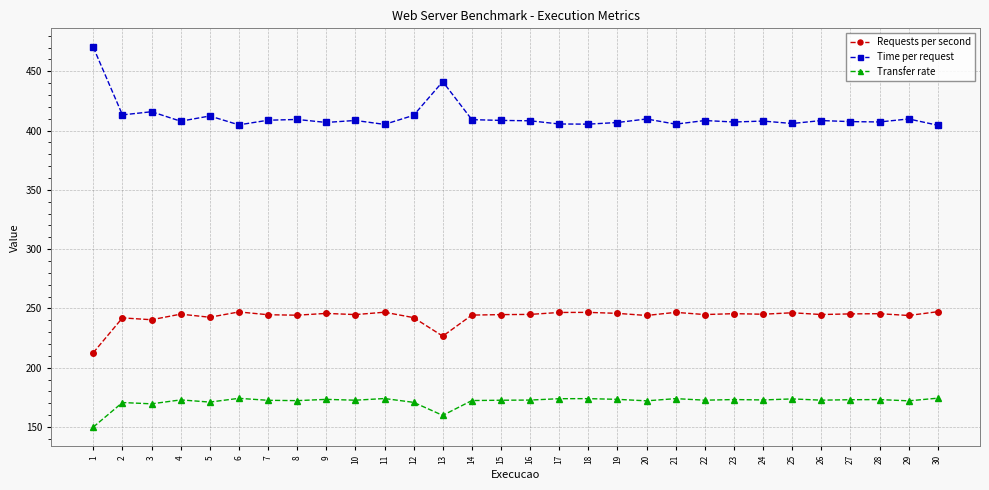

True or false: Transfer rate and Requests per second cross at least once.

False